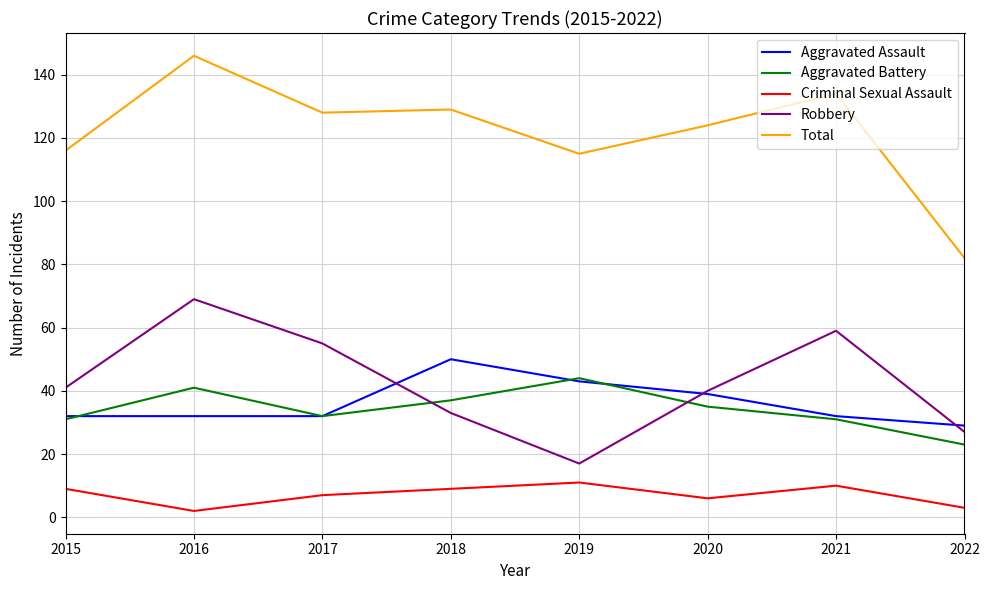

Between 2017 and 2019, which series saw the biggest shift?

Robbery